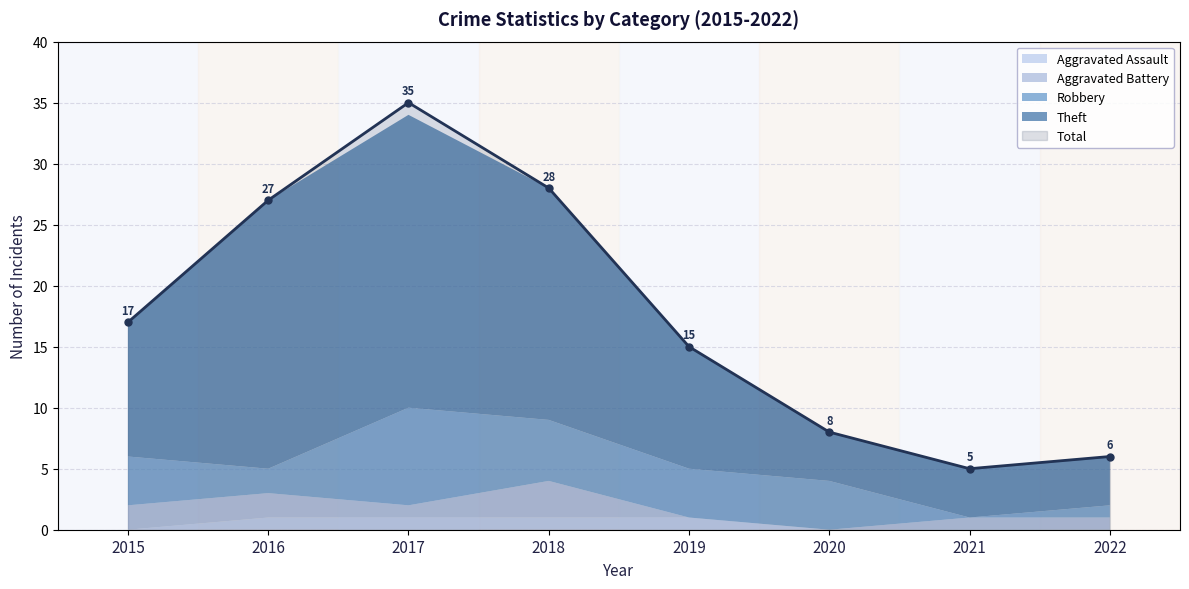

At which category does Total reach its first local valley?

2021